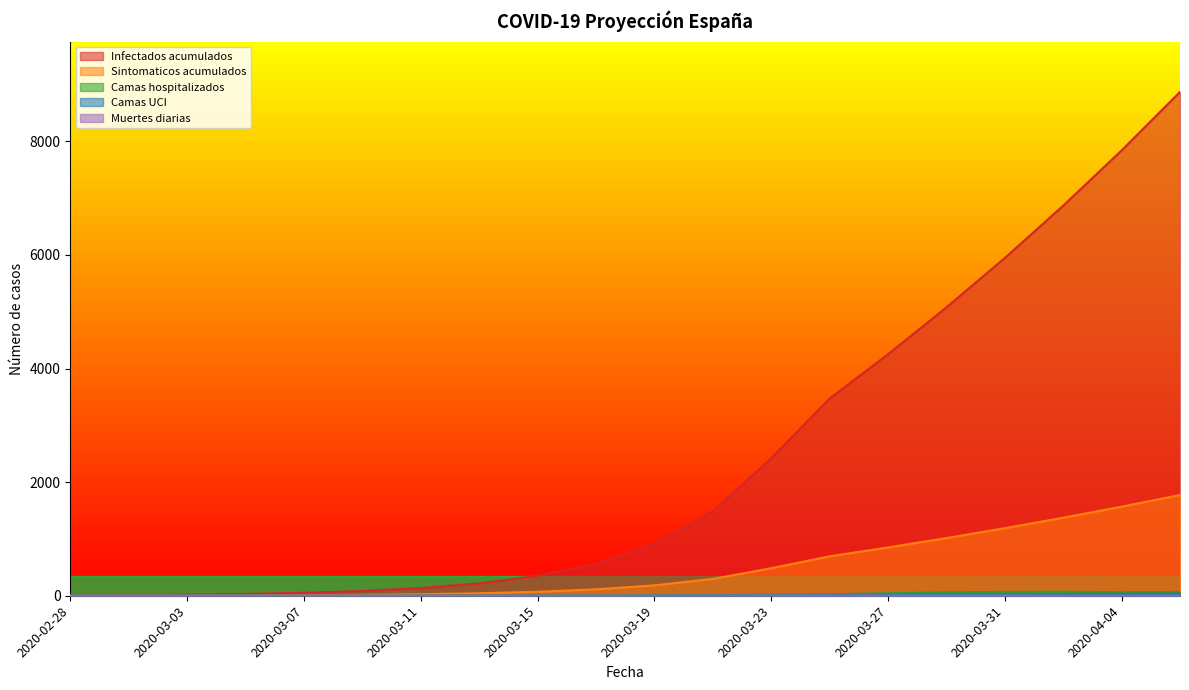

Reading left to right, list all the values displayed in this chart.

Infectados acumulados: 5.0	11.0	19.0	32.0	52.0	84.0	136.0	218.0	351.0	565.0	914.0	1484.0	2419.0	3469.0	4250.0	5075.0	5945.0	6866.0	7839.0	8868.0
Sintomaticos acumulados: 1.0	2.2	3.8	6.4	10.4	16.8	27.2	43.6	70.2	113.0	182.8	296.8	483.8	693.8	850.0	1015.0	1189.0	1373.2	1567.8	1773.6
Camas hospitalizados: 0.0	0.0	0.1	0.2	0.4	0.7	1.0	1.5	2.4	3.9	6.2	10.1	16.3	26.6	43.4	60.5	67.9	70.0	62.7	66.2
Camas UCI: 0.0	0.0	0.0	0.1	0.1	0.2	0.3	0.5	0.8	1.3	2.0	3.2	5.2	8.5	13.8	19.7	23.8	27.9	31.8	35.2
Muertes diarias: 0.0	0.0	0.0	0.0	0.0	0.5	0.0	0.5	0.5	0.5	0.5	1.1	2.2	3.3	2.2	2.7	2.7	2.7	3.3	3.3